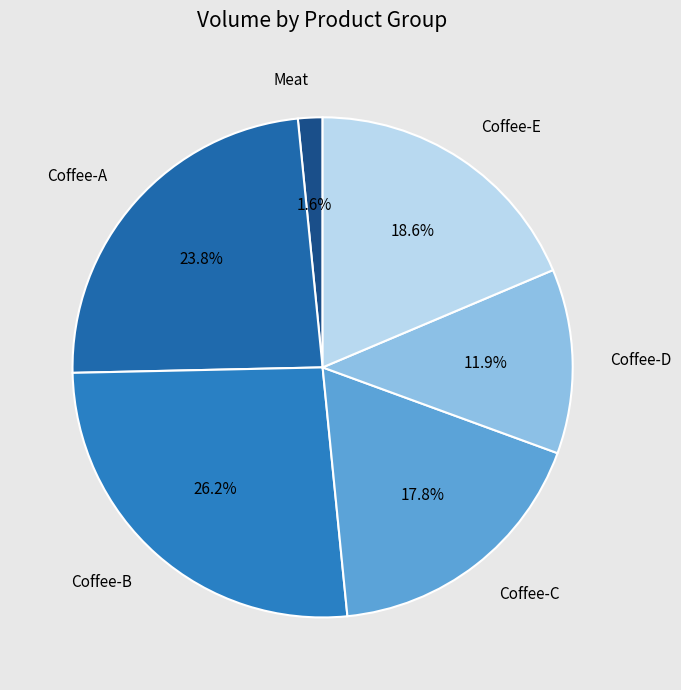

What is the smallest slice in the pie chart?

Meat